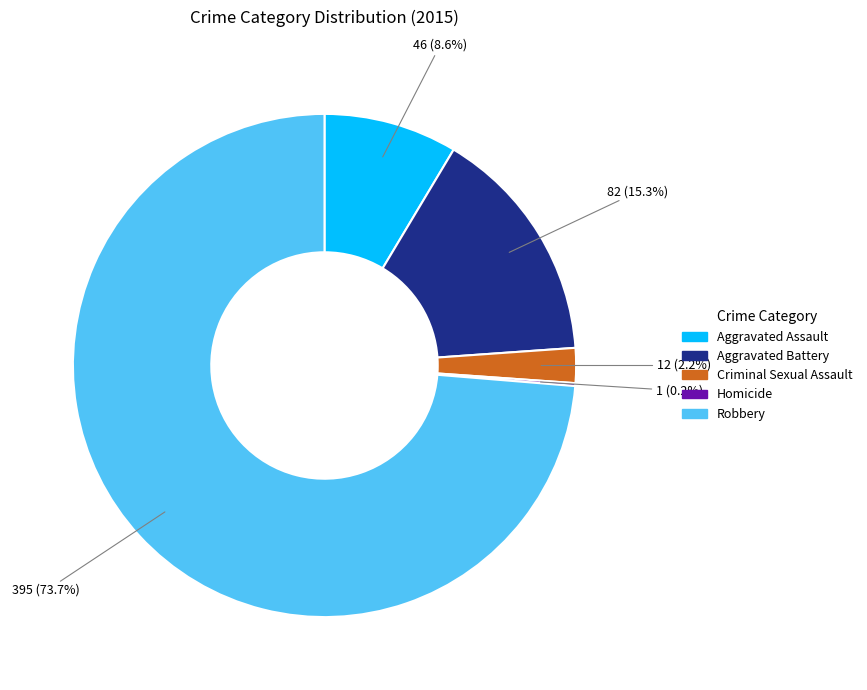

Is it true that Criminal Sexual Assault is 2% of the pie?

True